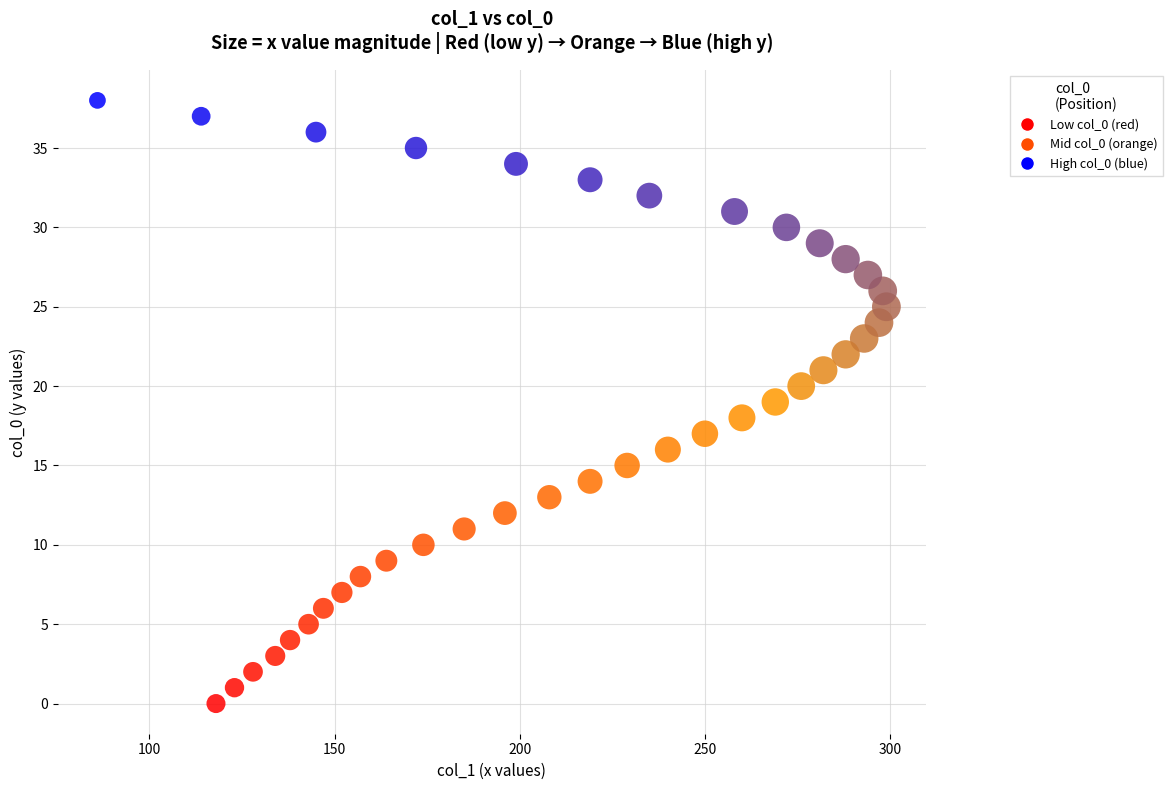

What is the range of Y values (max minus min)?

38